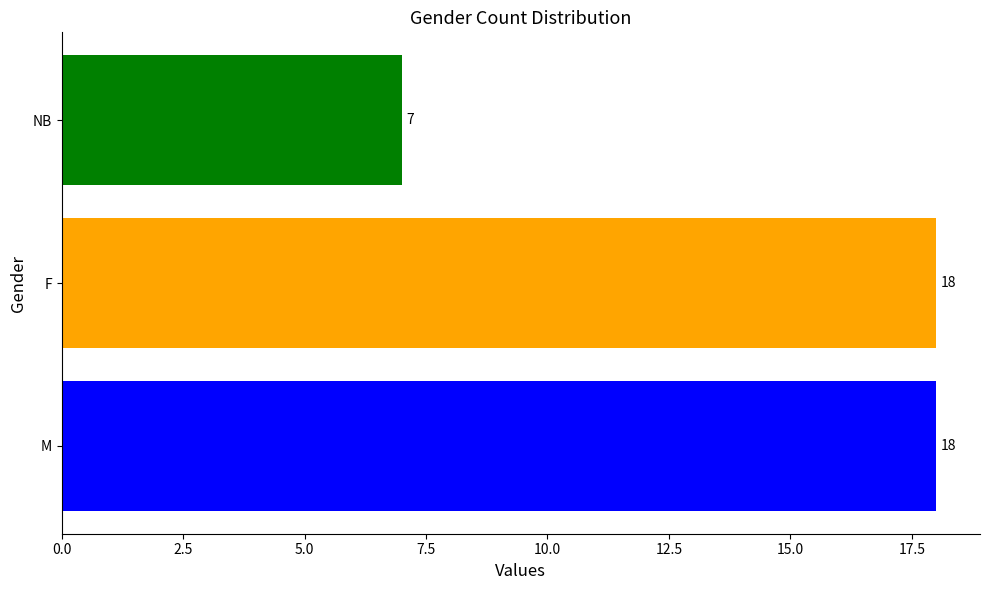

Reading bottom to top, what are all the values shown in this chart?

18	18	7